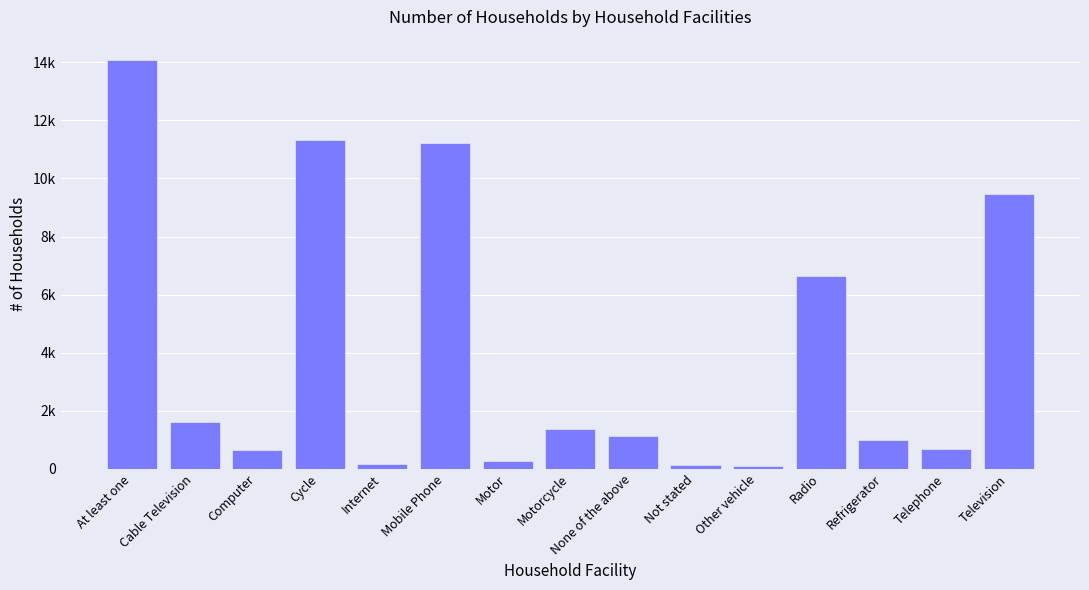

Does the chart contain any negative values?

No